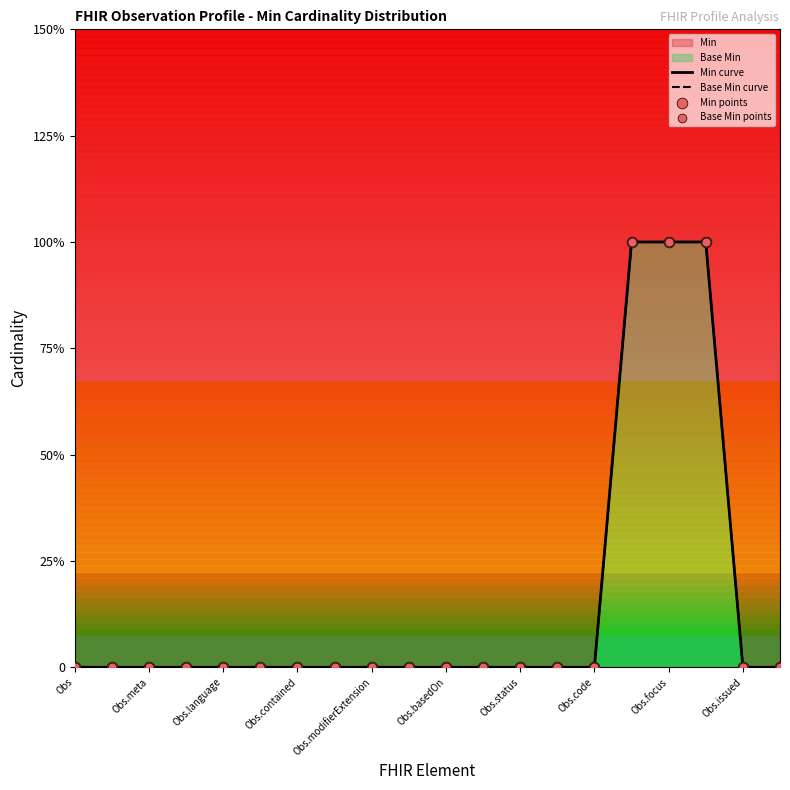

What are all the series names shown in the legend?

Min, Base Min